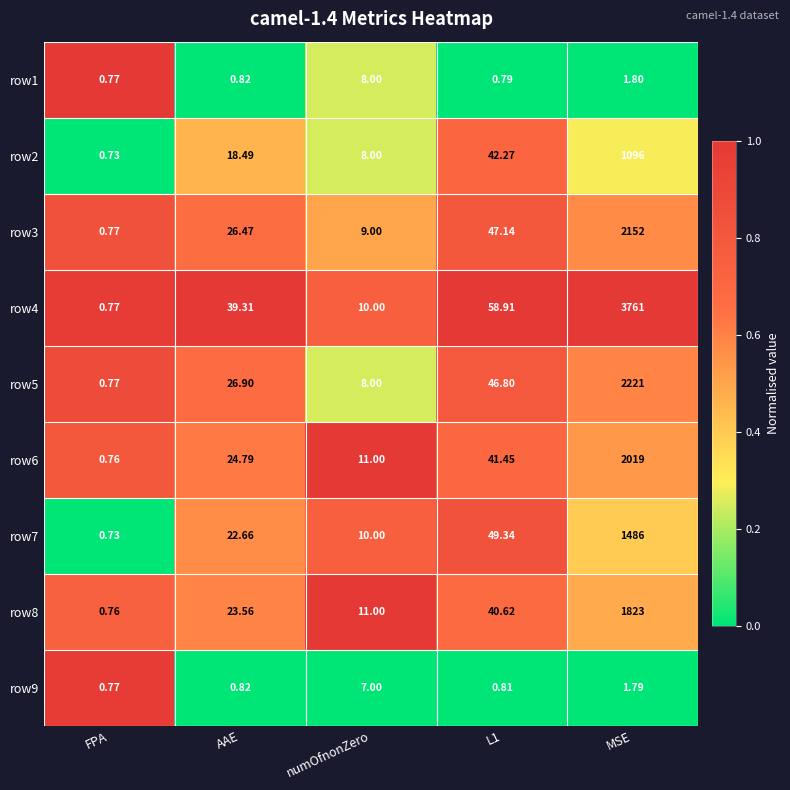

At which label does row4 first exceed 39?

AAE